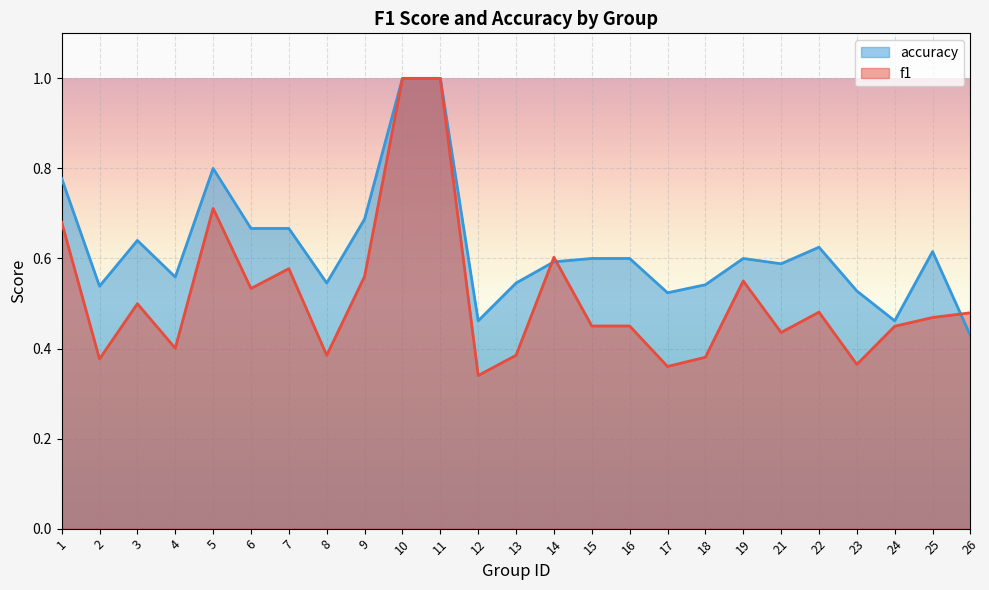

Which series has the largest total across all categories?

accuracy